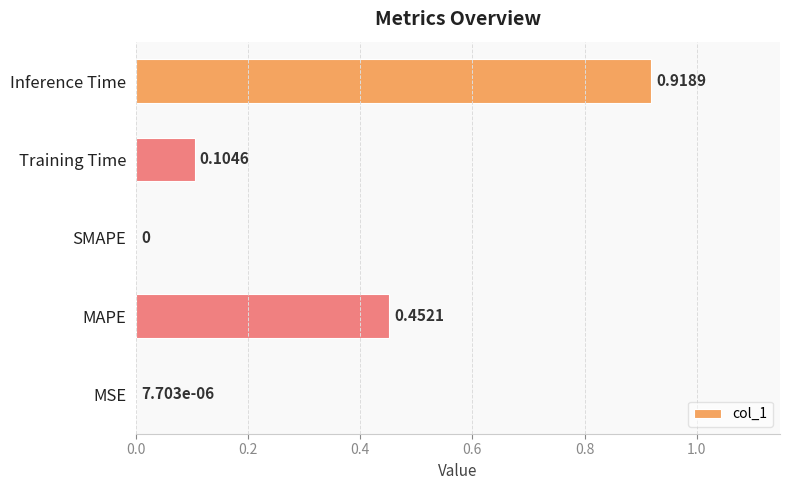

Which has a higher value, Training Time or SMAPE?

Training Time